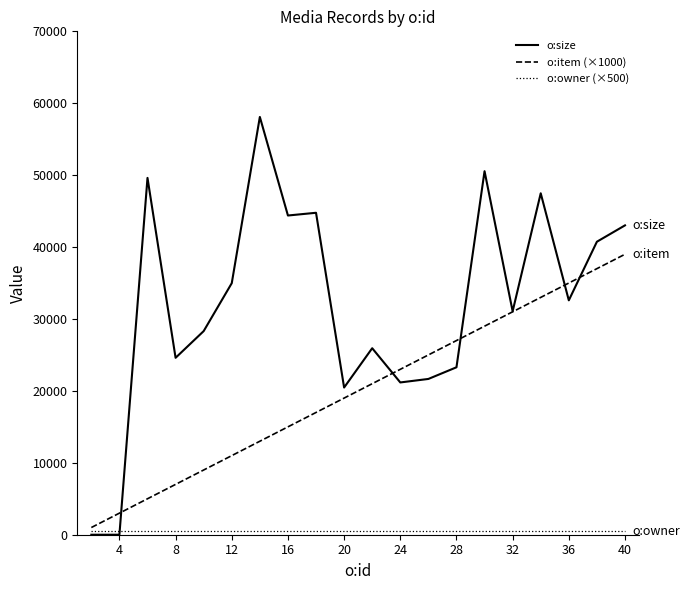

Which series has the largest range (max minus min)?

o:size